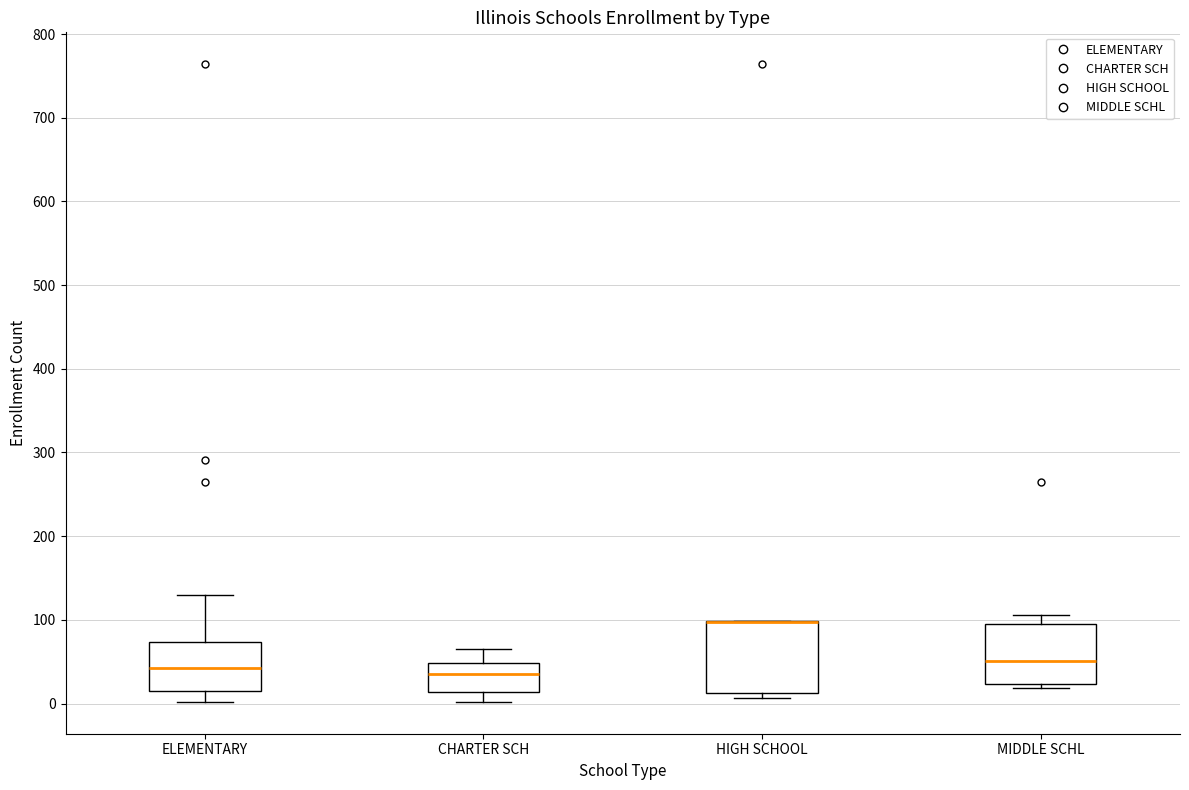

Which box is the tallest, from its lower edge to its upper edge?

HIGH SCHOOL